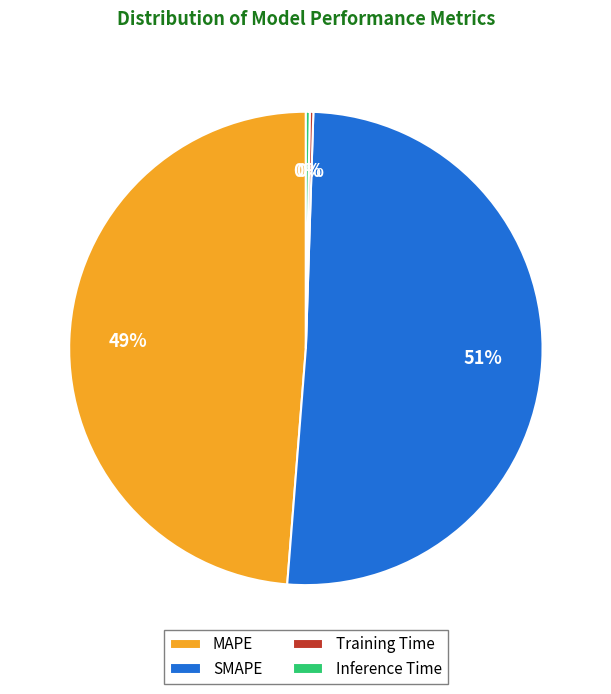

The SMAPE slice represents 51% of the pie. True or false?

True